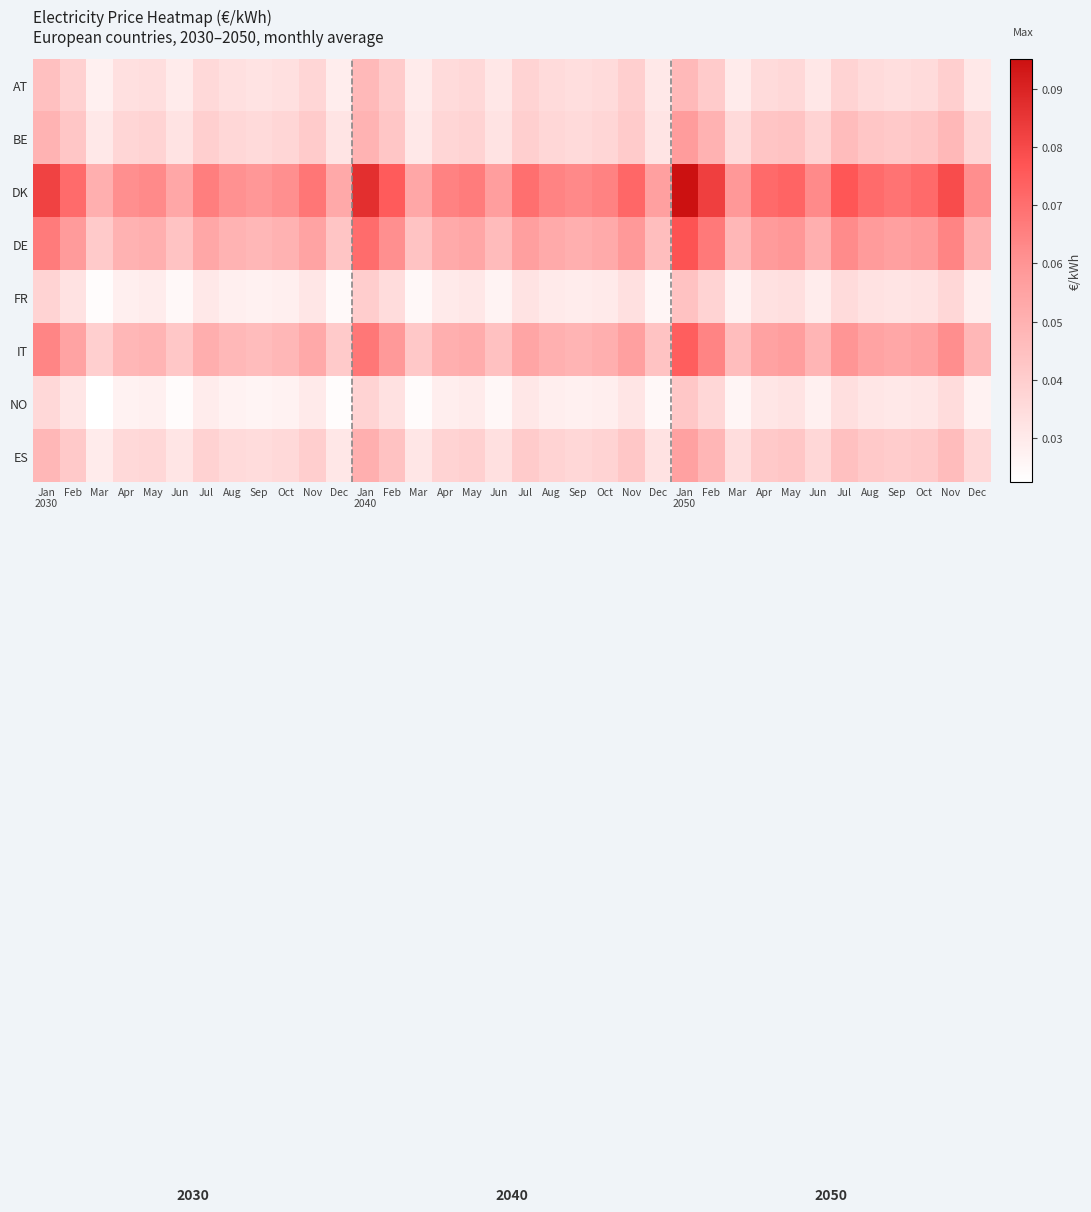

Which series has the largest range (max minus min)?

DK